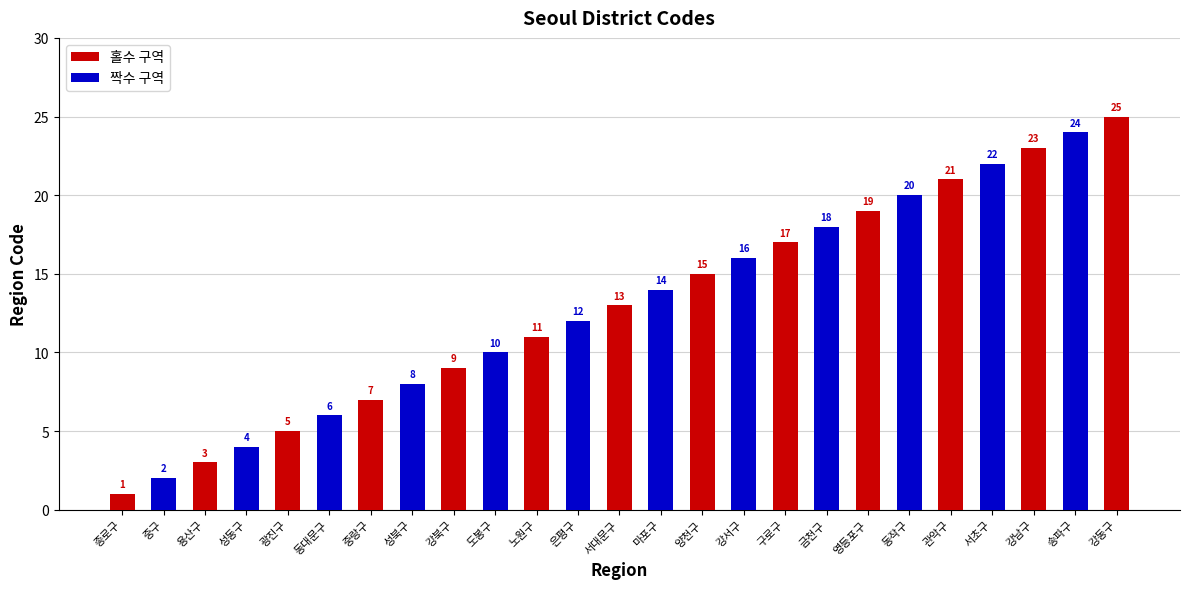

Between 성동구 and 성북구, which is larger?

성북구